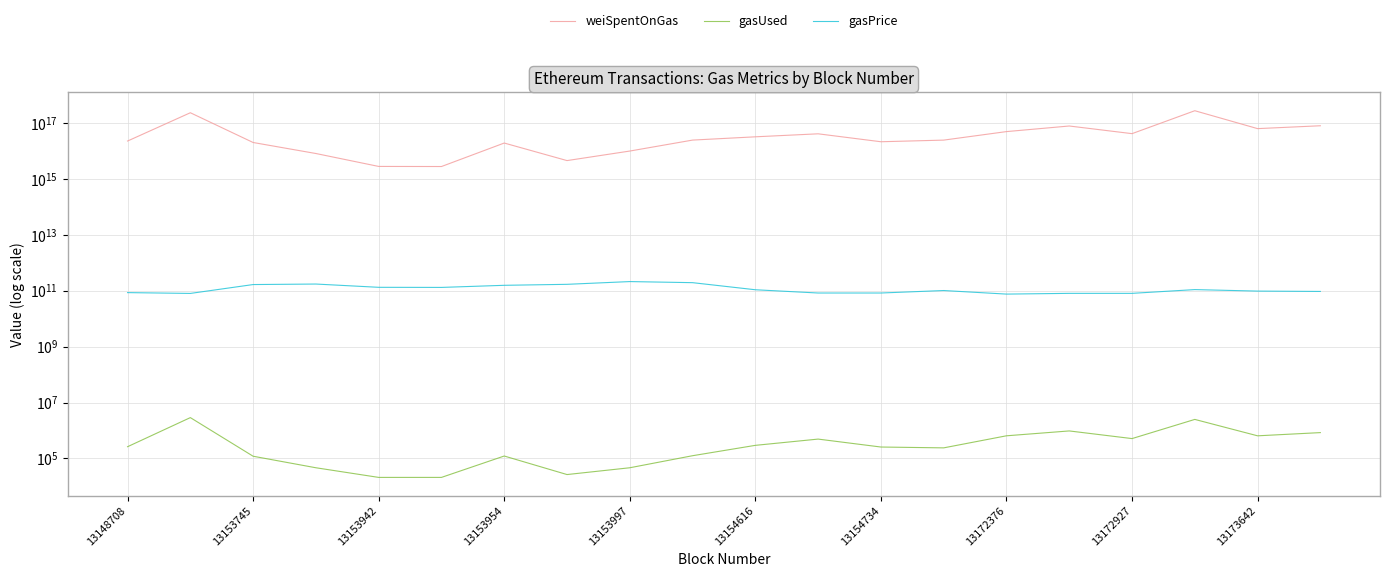

In weiSpentOnGas, how many points are lower than both neighbors (excluding endpoints)?

5